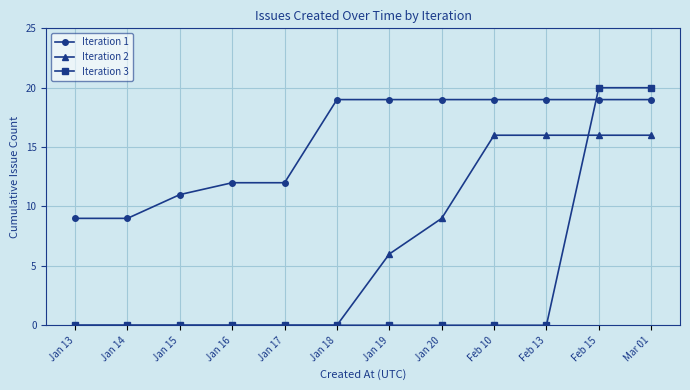

Reading left to right, extract all data points from this chart.

Iteration 1: 9	9	11	12	12	19	19	19	19	19	19	19
Iteration 2: 0	0	0	0	0	0	6	9	16	16	16	16
Iteration 3: 0	0	0	0	0	0	0	0	0	0	20	20